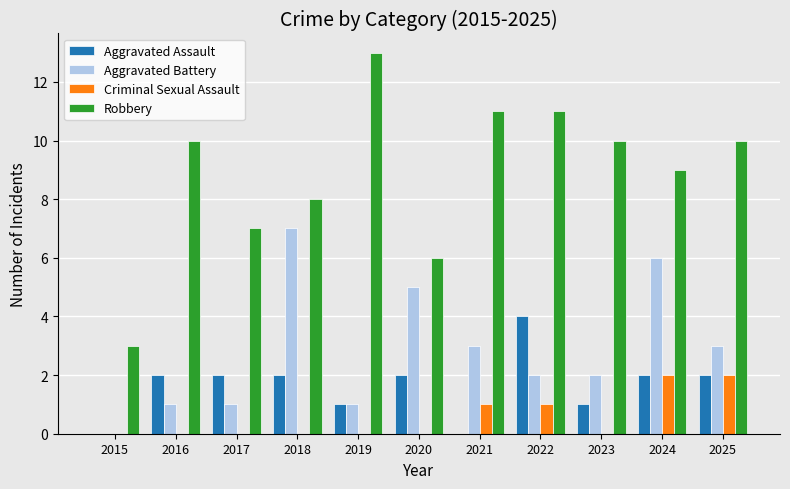

What is the sum of the Aggravated Battery values at 2019 and 2016?

2